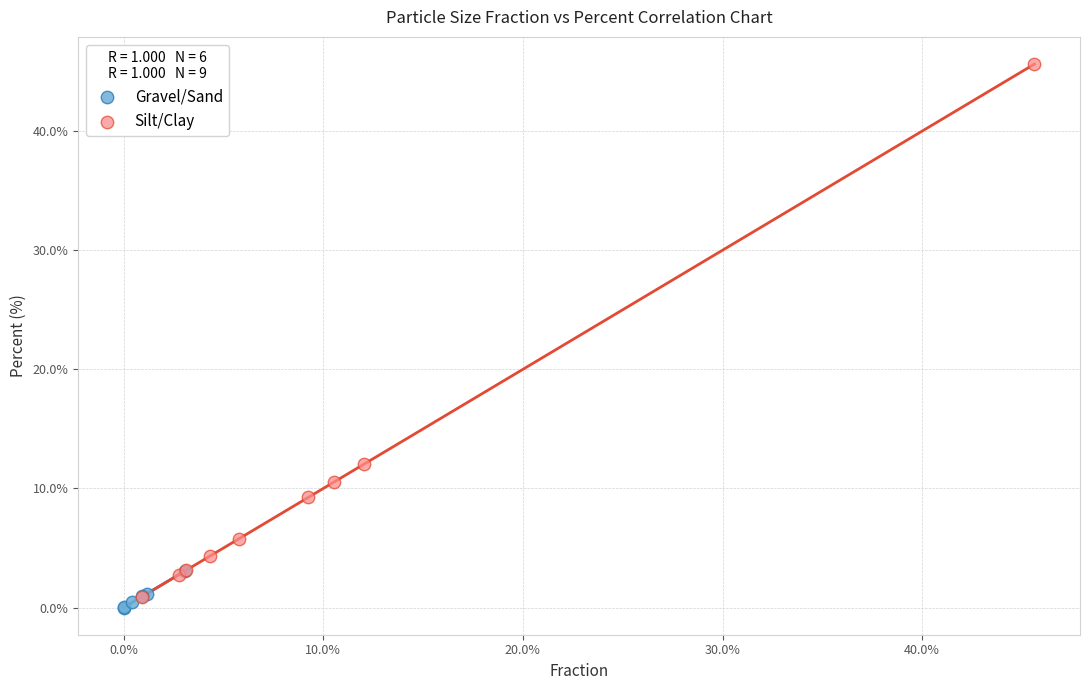

Which series has the widest spread of Y values?

Silt/Clay